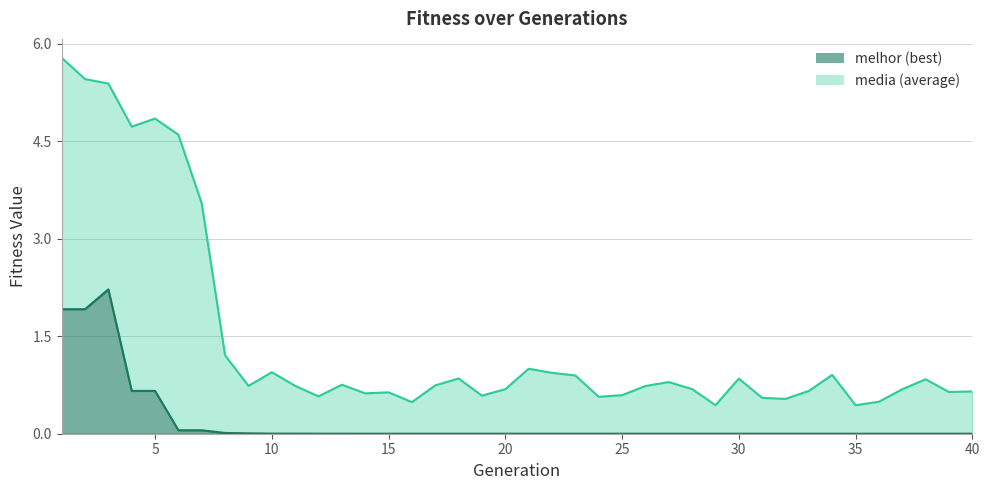

True or false: media and melhor intersect in this chart.

False